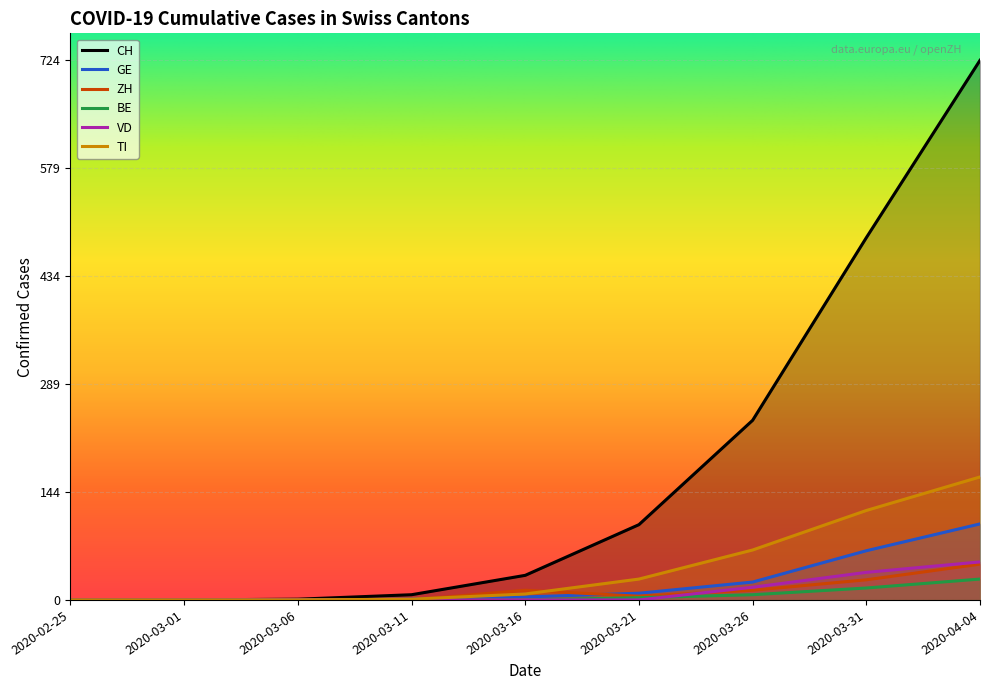

True or false: CH has more than 0 points higher than both neighbors.

False